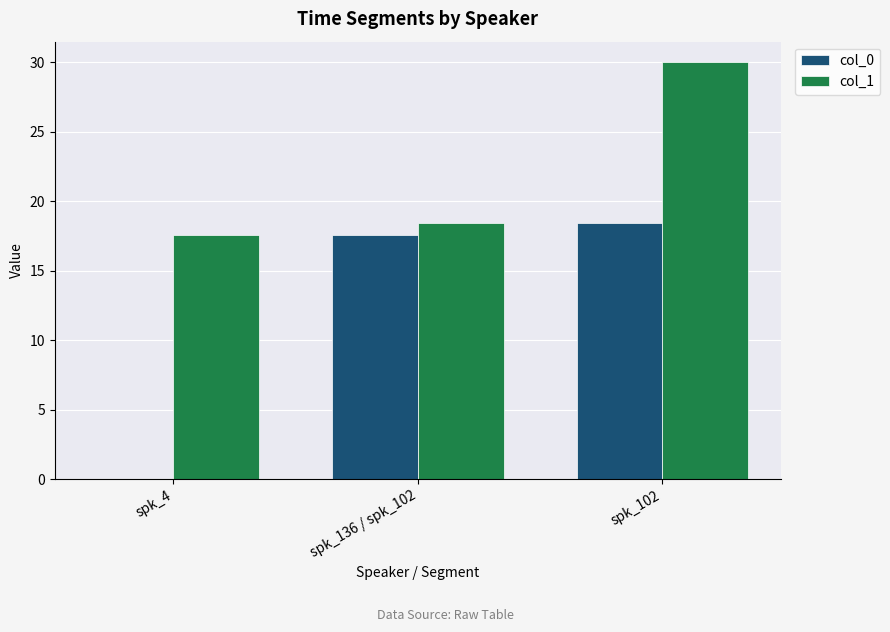

Reading left to right, extract all data points from this chart.

col_0: 0.0	17.6	18.4
col_1: 17.6	18.4	30.0